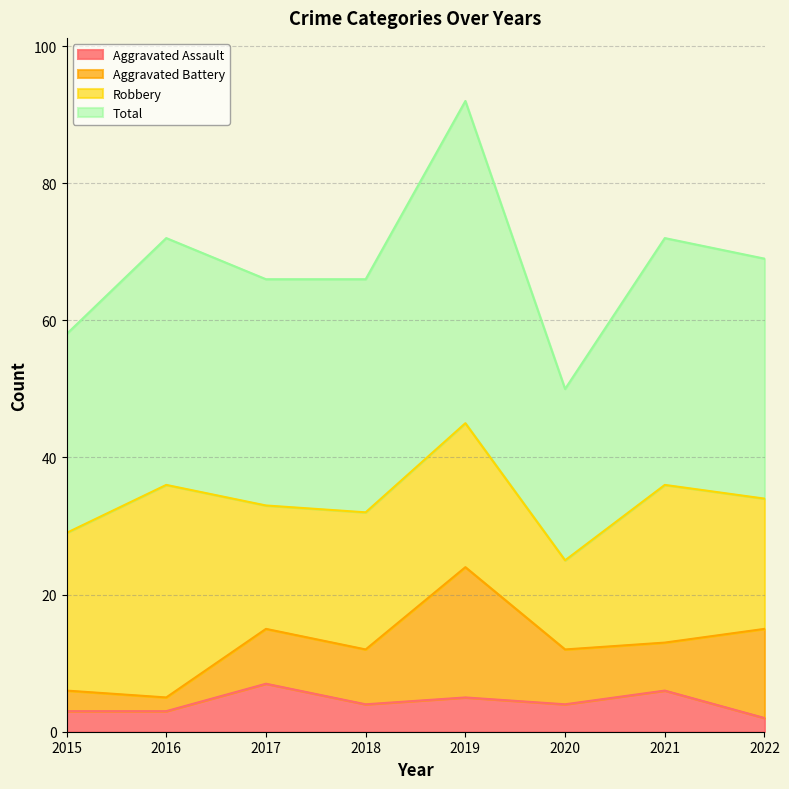

Between 2017 and 2021, which series saw the biggest shift?

Total